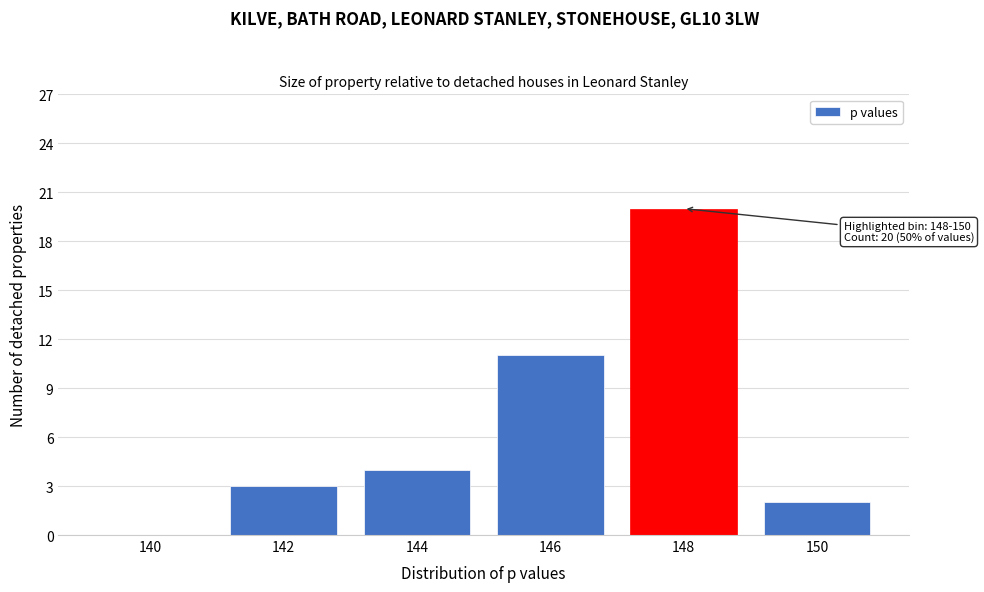

Reading left to right, list all the values displayed in this chart.

140=0	142=3	144=4	146=11	148=20	150=2